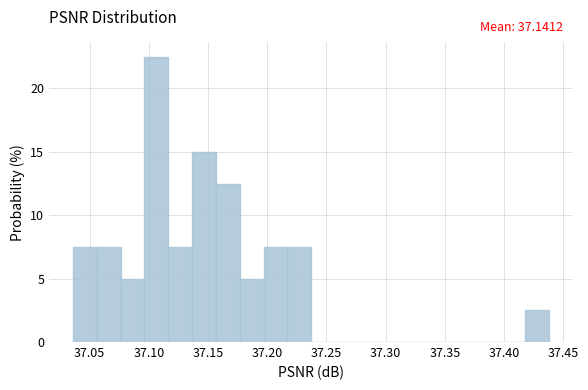

Which range on the x-axis has the tallest bar?

37.095 to 37.115